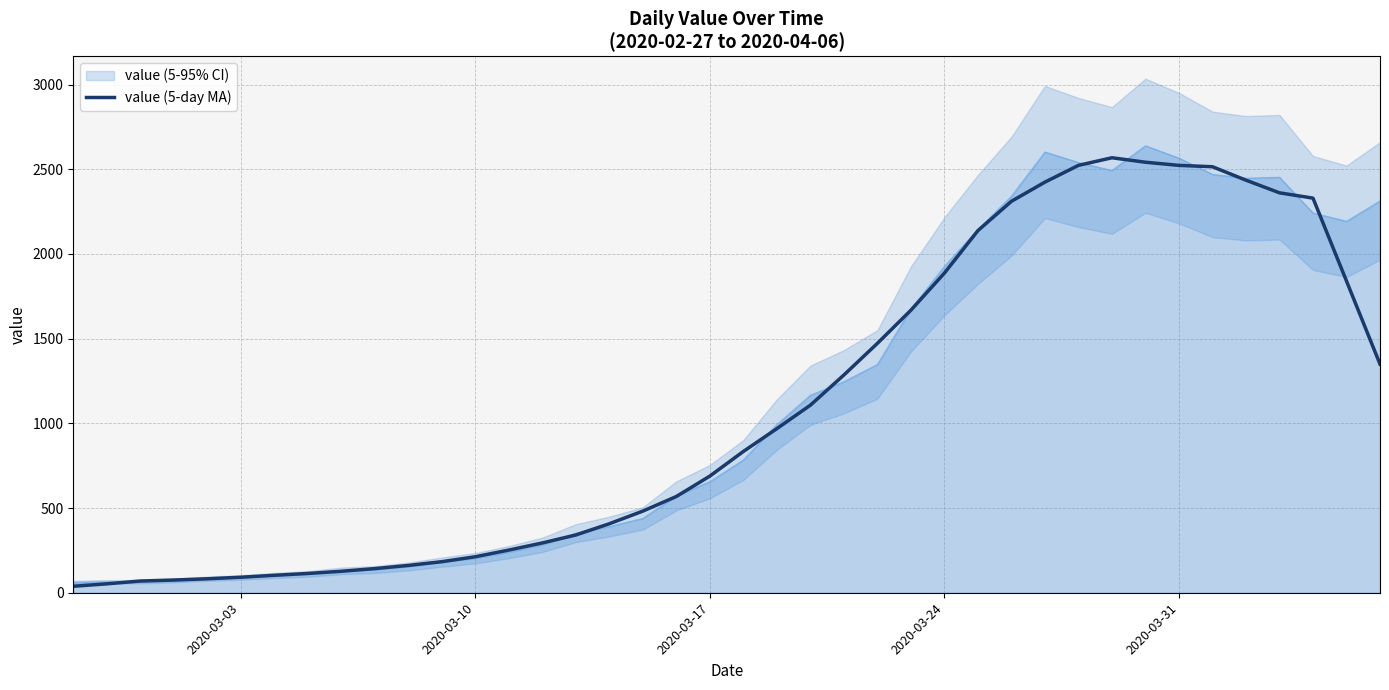

What is the value of the 25th point from the left?

1472.4